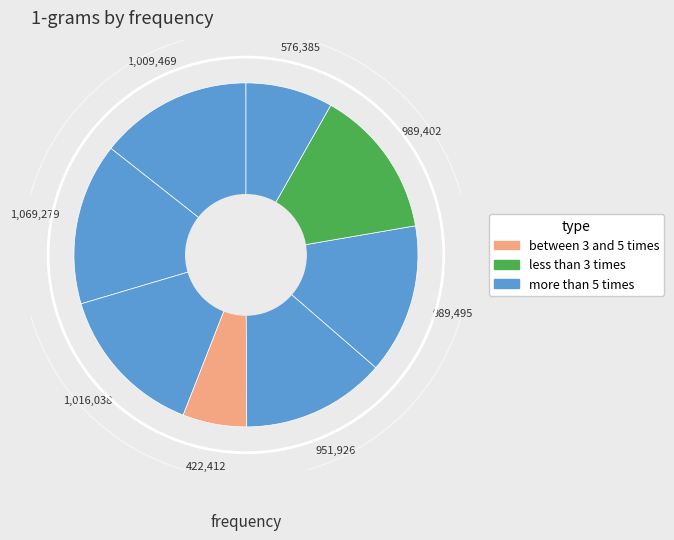

How many slices are in this pie chart?

8